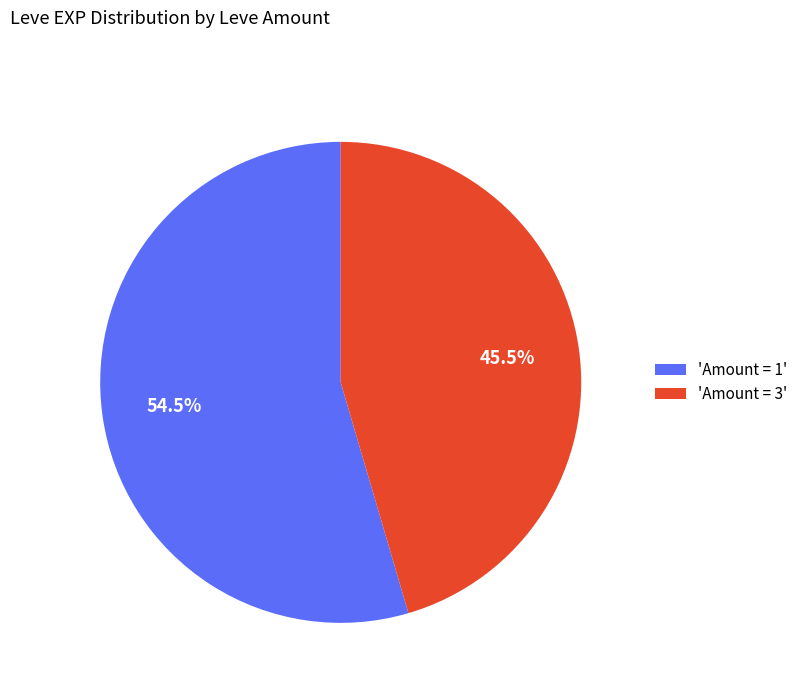

Does any single category account for the majority?

Yes